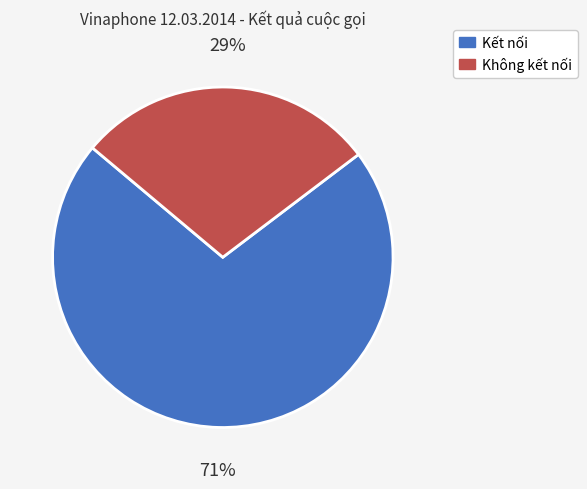

True or false: Kết nối accounts for 57% of the total.

False